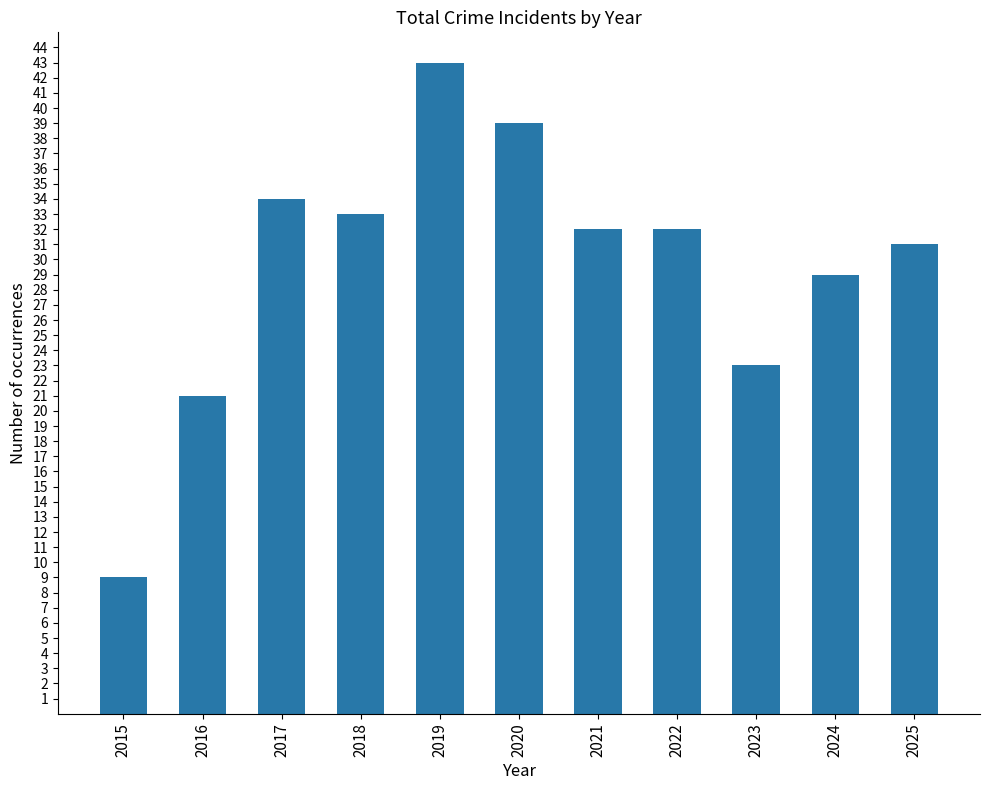

Which category has the highest value across all series?

2019